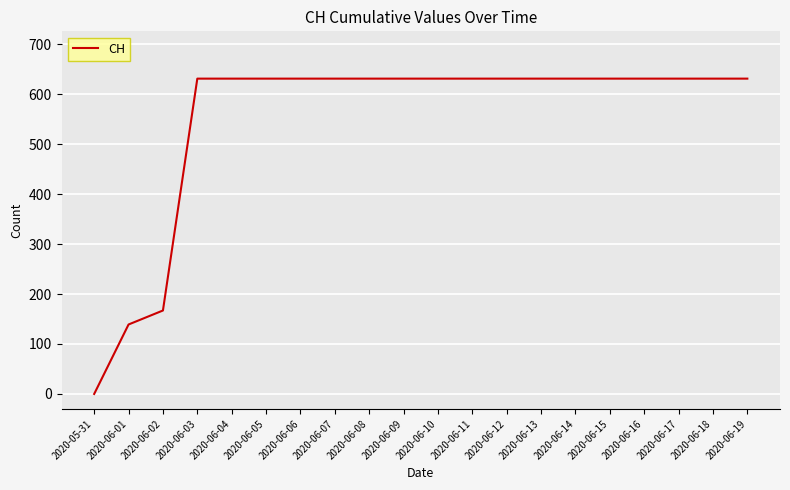

The chart shows a value of 631 at 2020-06-04. True or false?

True